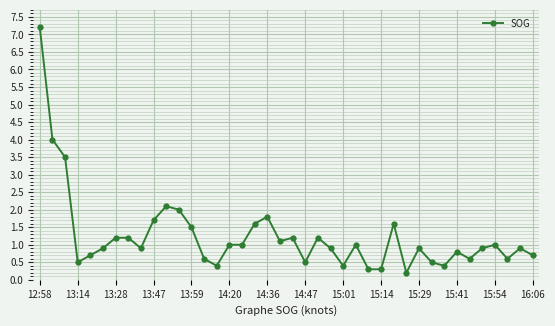

What is the difference between the second highest and minimum values?

3.8